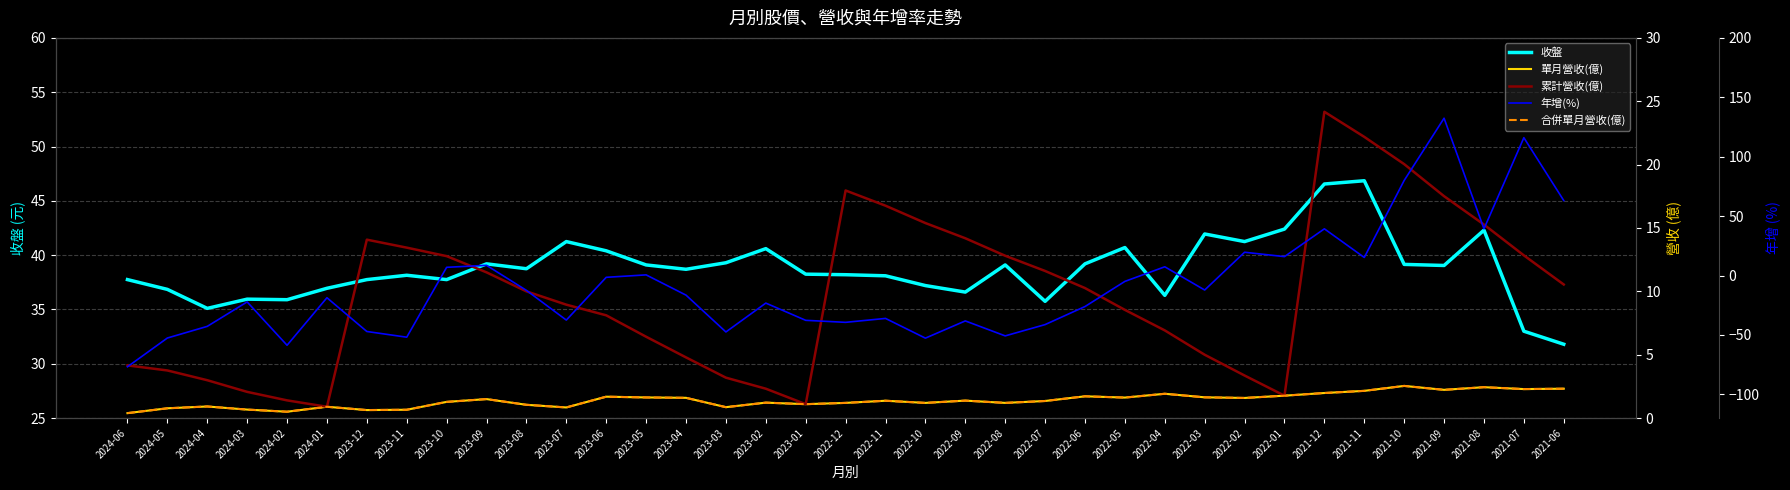

What is the difference between the maximum and second lowest values in the 單月營收(億) series?

2.0